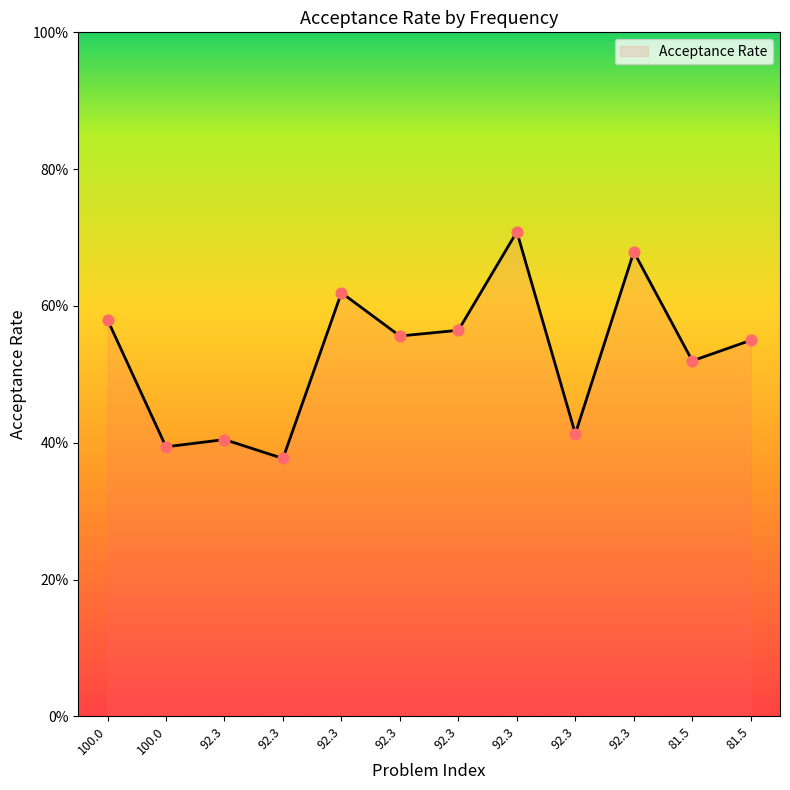

Does the chart have visible grid lines?

No